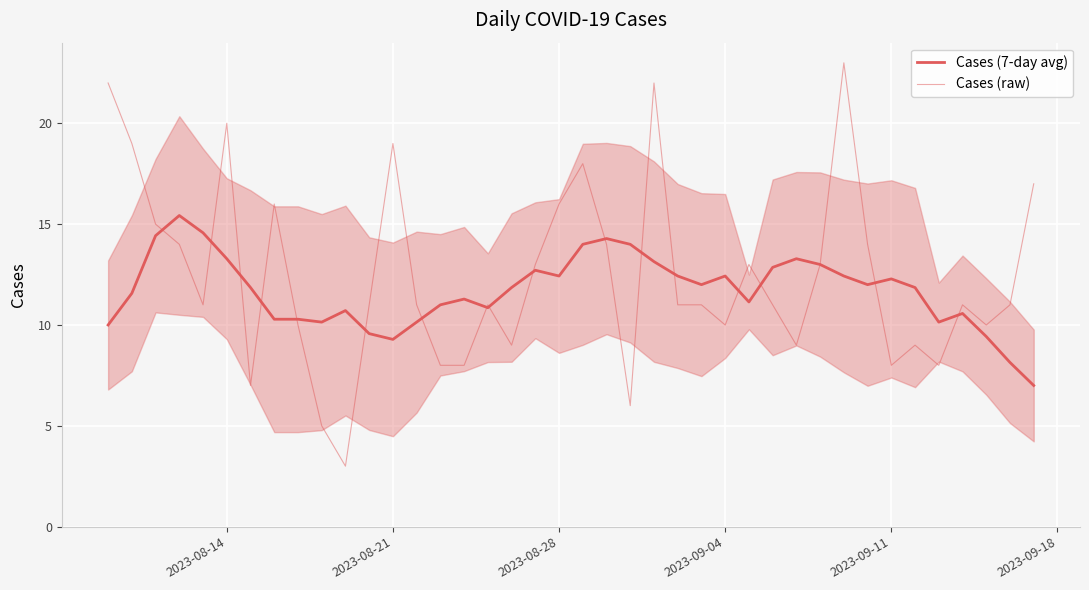

How many intersections are there between Cases (7-day avg) and Cases (raw)?

18